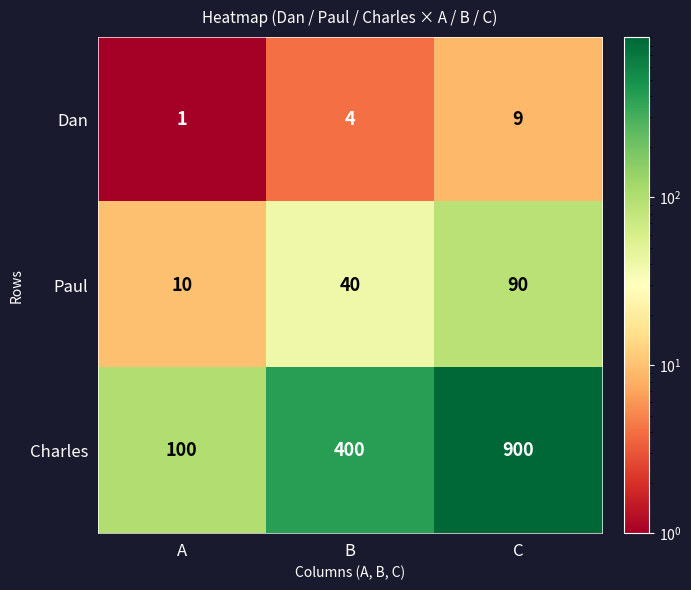

Which label corresponds to the smallest value in the chart?

A